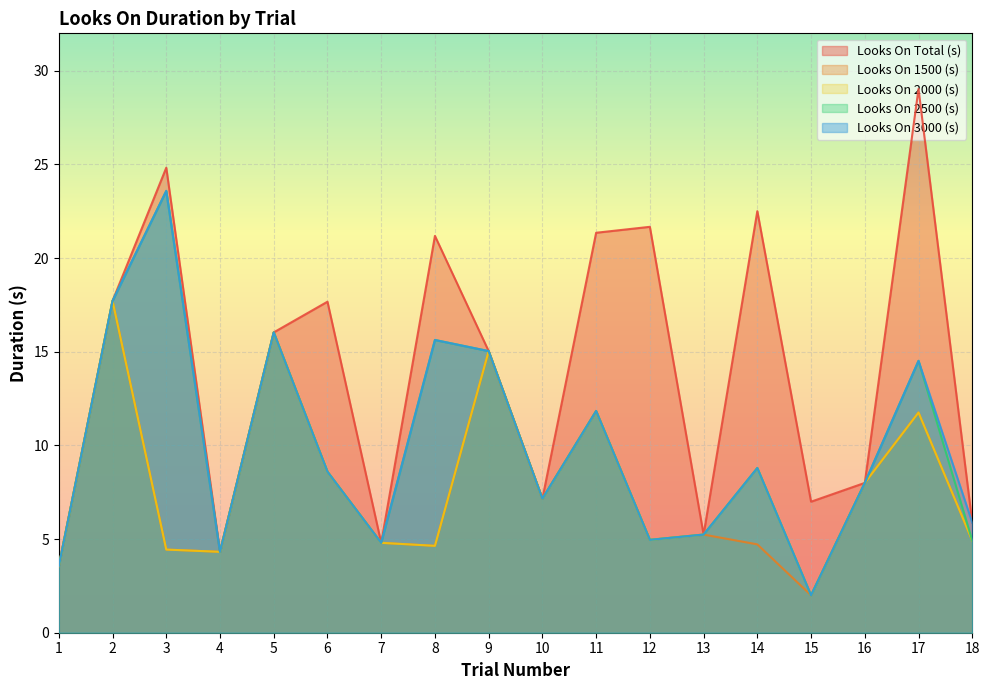

Is it true that Looks On 1500 (s) equals 11.8 at 17?

True